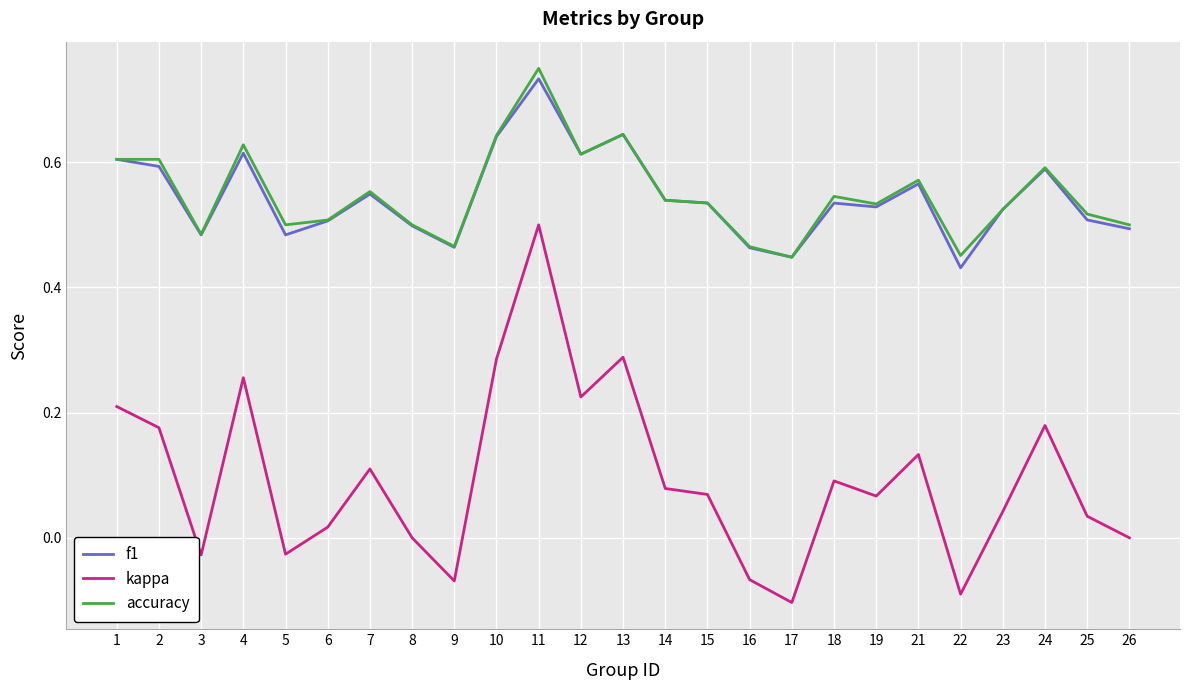

True or false: accuracy and kappa cross at least once.

False